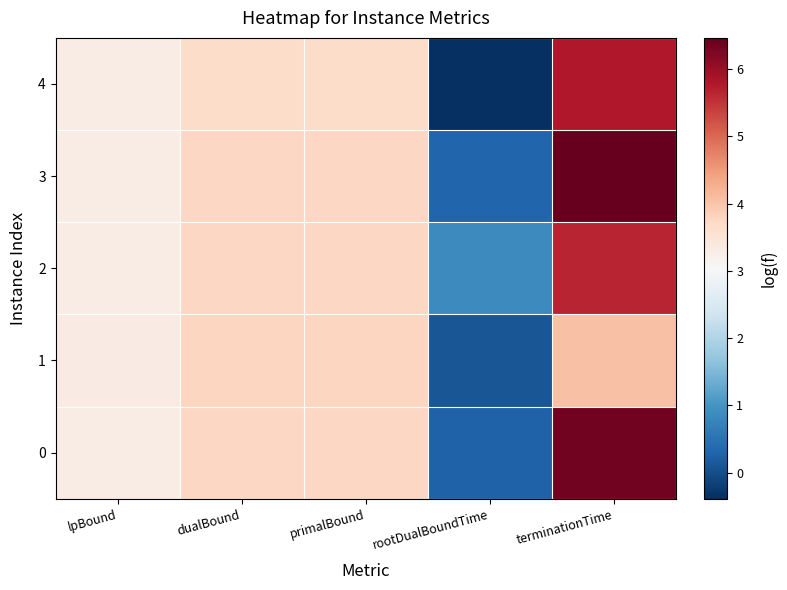

Between rootDualBoundTime and primalBound, which is larger?

primalBound